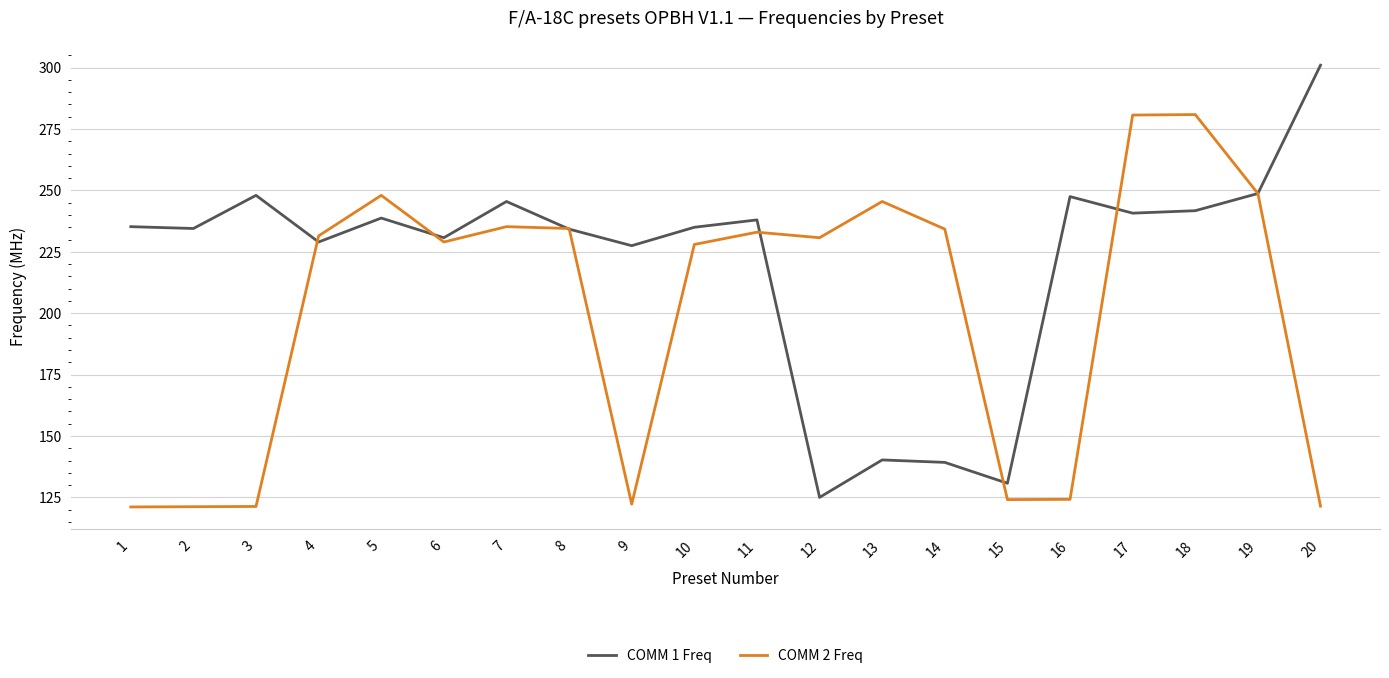

The COMM 2 Freq series shows 235.2 at 7. True or false?

True